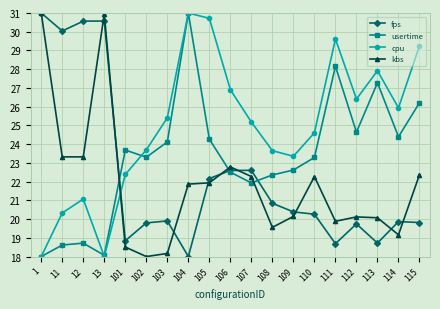

What is the approximate value of usertime at 107?

21.9